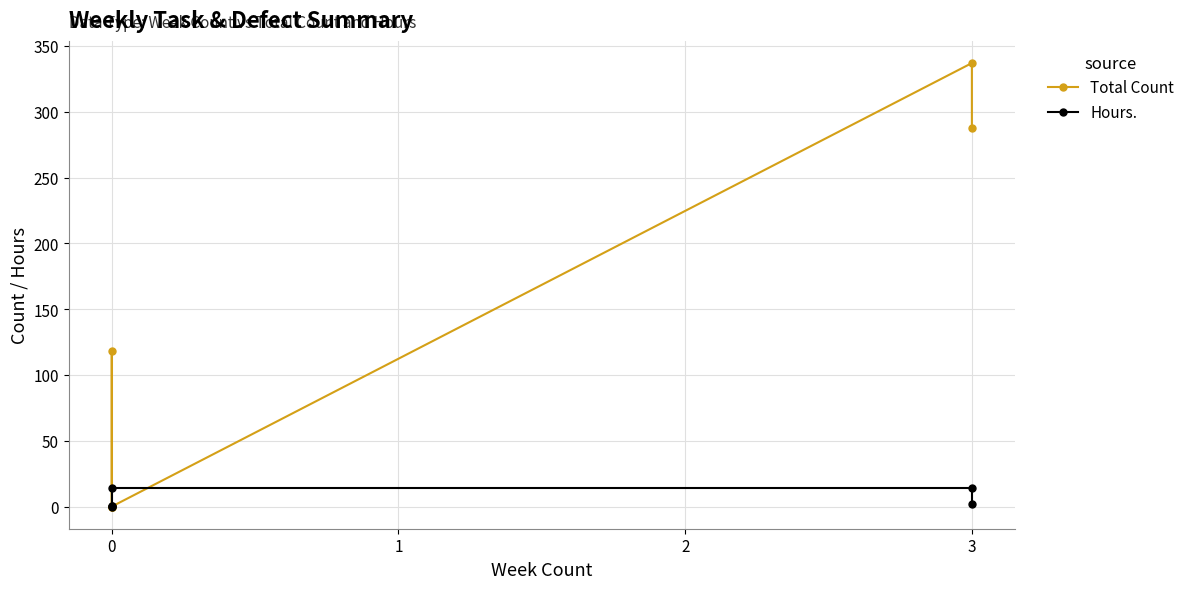

What is the difference between the maximum and minimum values in the Hours. series?

14.0